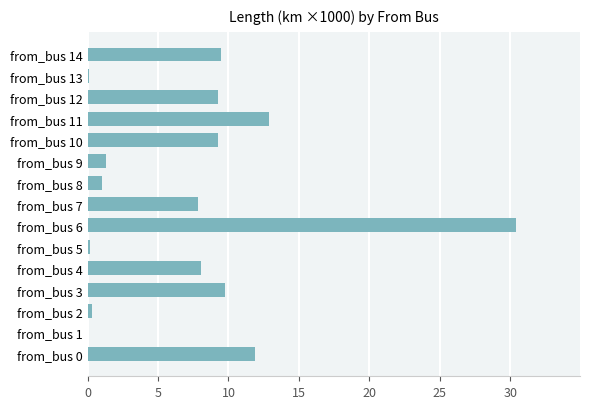

True or false: the data shows 7.8 at from_bus 7.

True